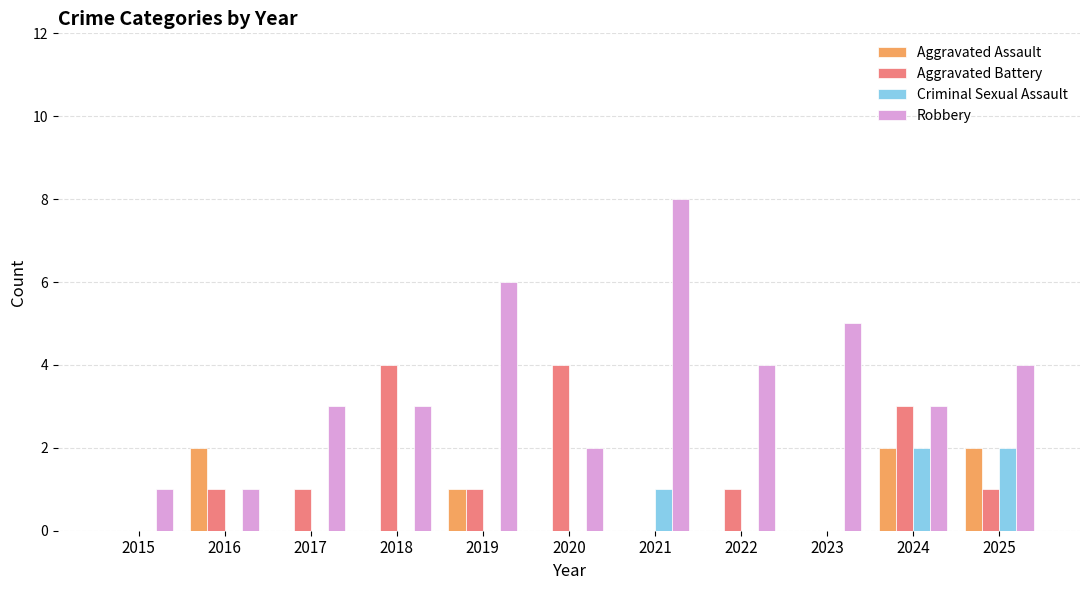

Which series changed the most between 2021 and 2024?

Robbery